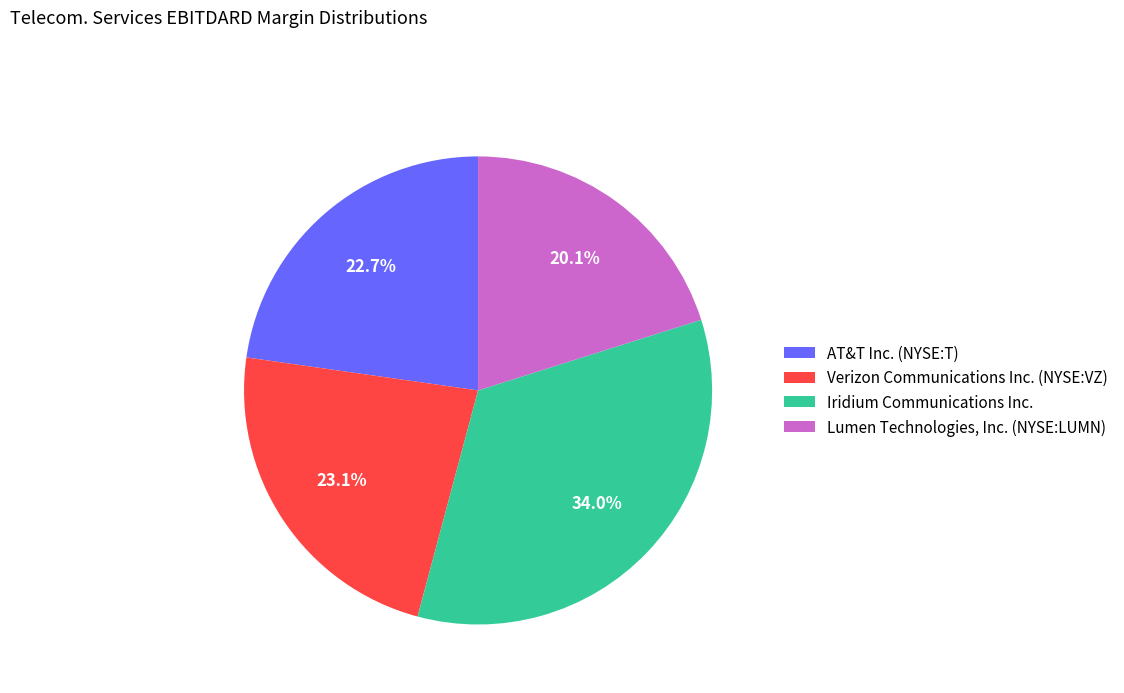

Is it true that Lumen Technologies, Inc. (NYSE:LUMN) is 11% of the pie?

False